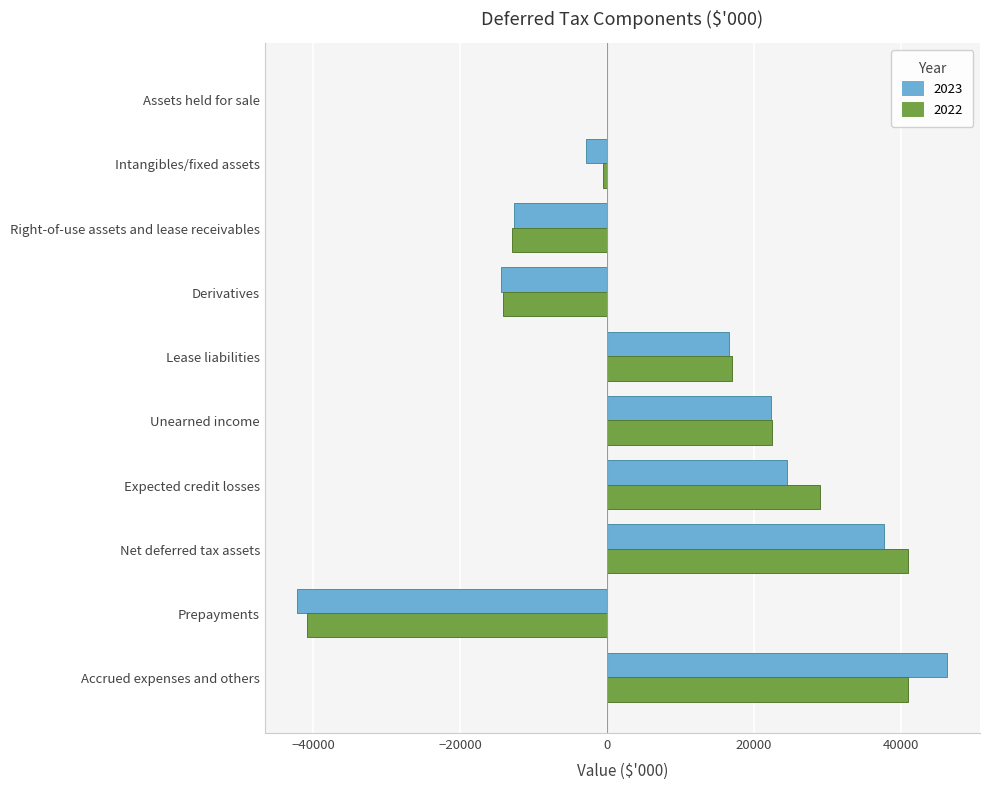

At which category is the sum across all series the highest?

Accrued expenses and others